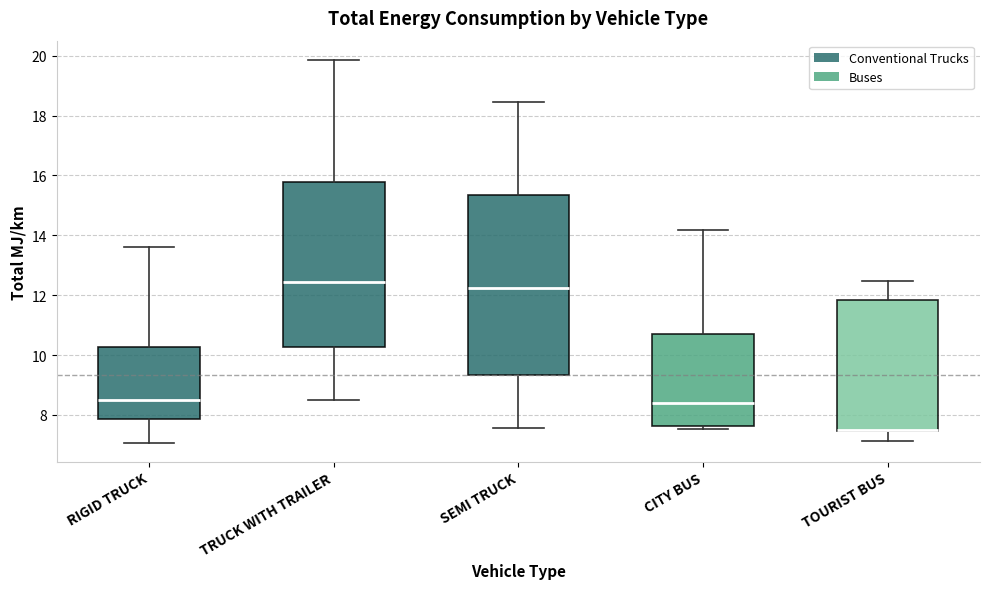

Comparing the boxes themselves (not the whiskers), which one is the tallest?

SEMI TRUCK